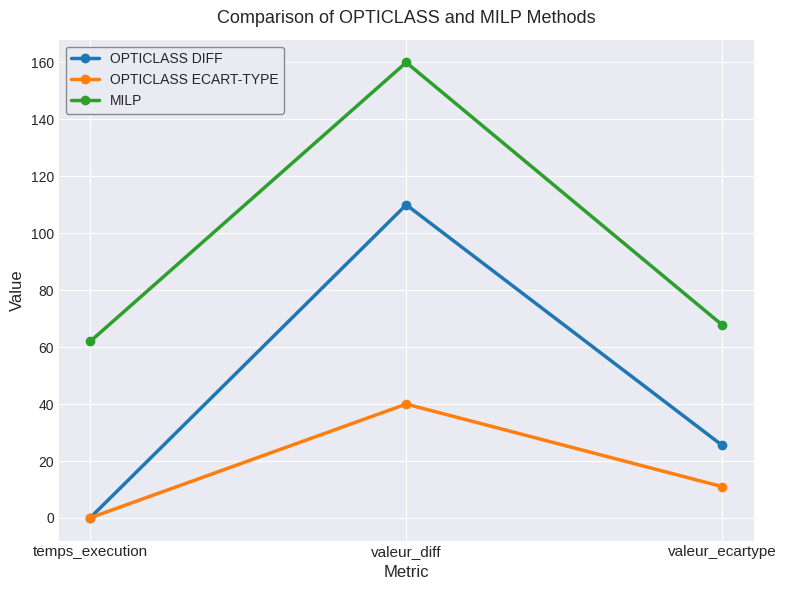

Which series has the largest range (max minus min)?

OPTICLASS DIFF